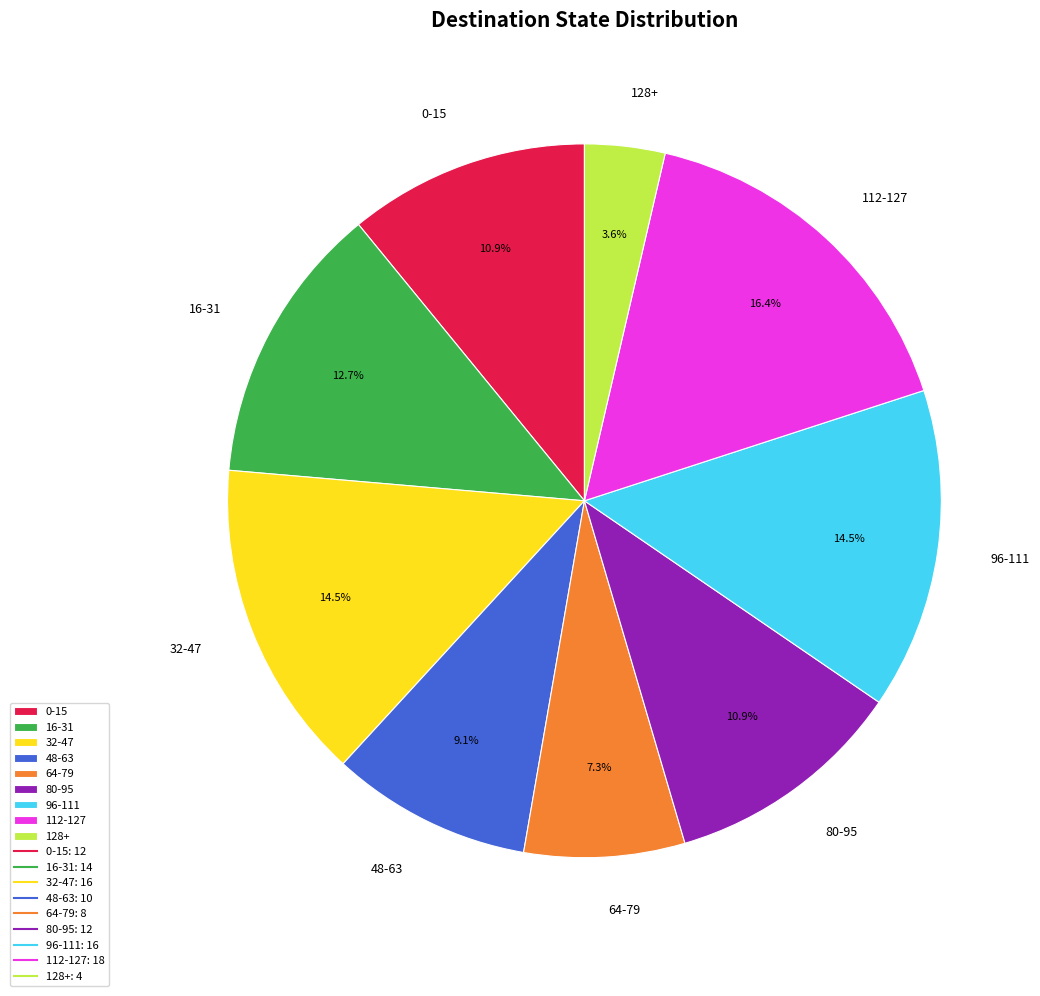

Which slice is the largest?

112-127